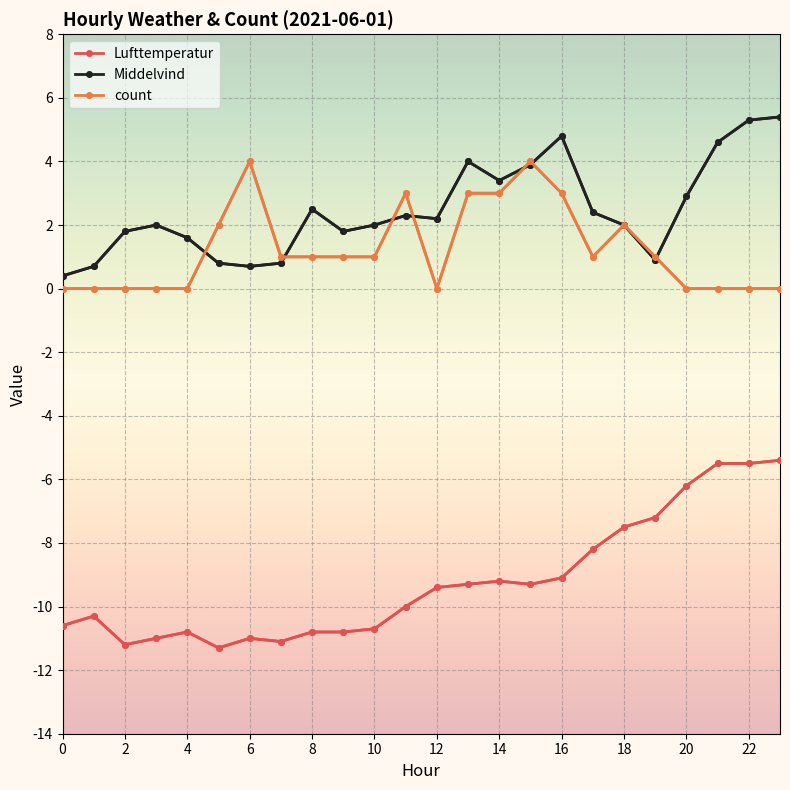

True or false: Middelvind has more than 0 points higher than both neighbors.

True